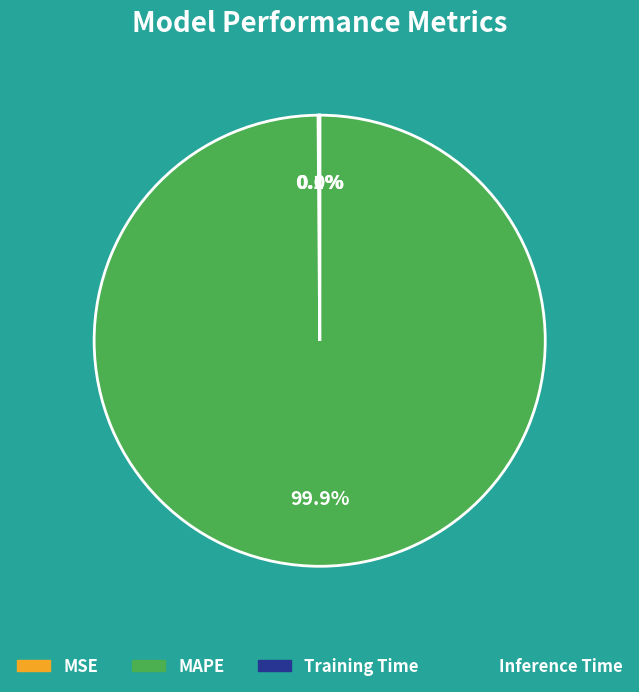

What percentage is NOT represented by MAPE?

0.1%